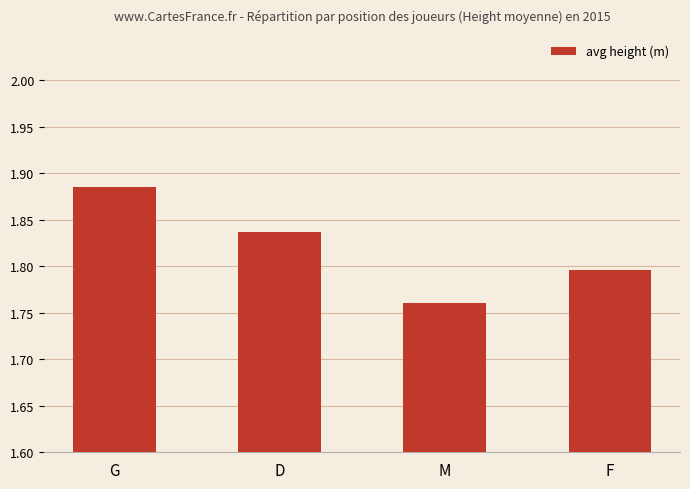

List the labels in order of value, smallest first.

M, F, D, G